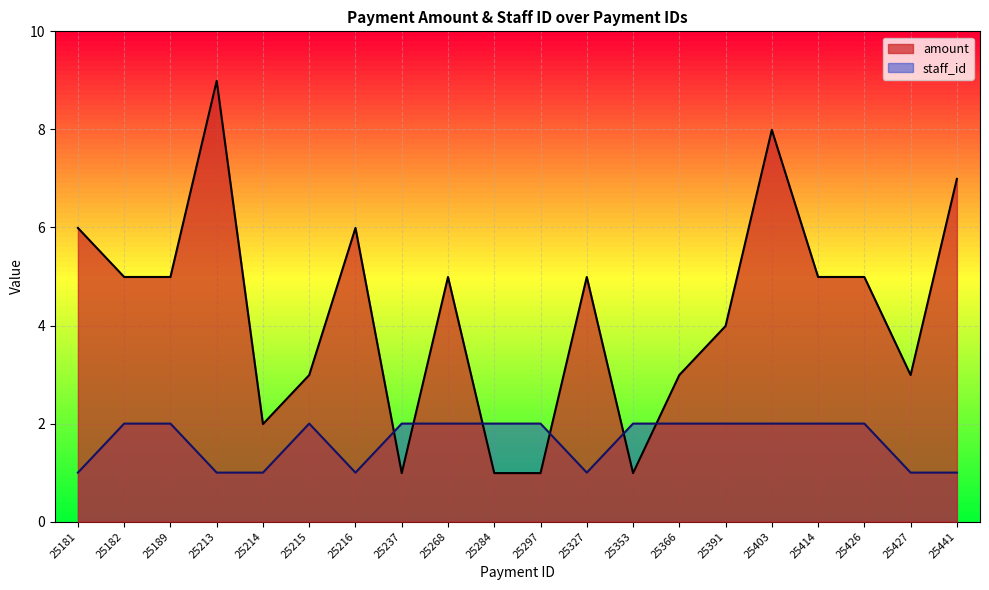

Does the chart display data point markers on the line(s)?

No